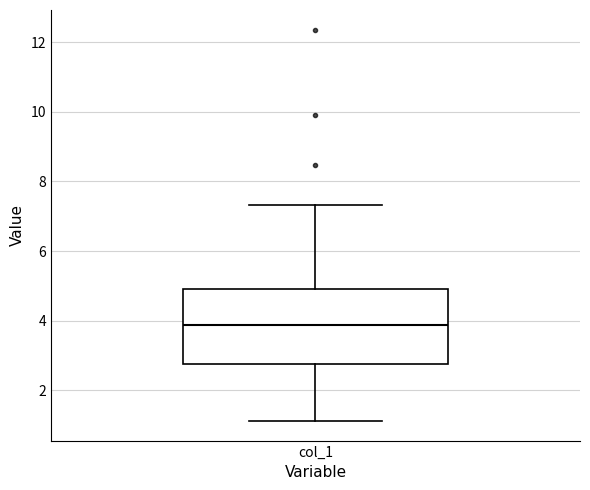

Read this box plot against the y-axis: the position of the median line, the range covered by the box, and the ends of both whiskers. The values are not printed on the chart, so give them approximately, as read against the axis.

median 3.8, box 2.8 to 5.0, whiskers 1.2 to 7.4